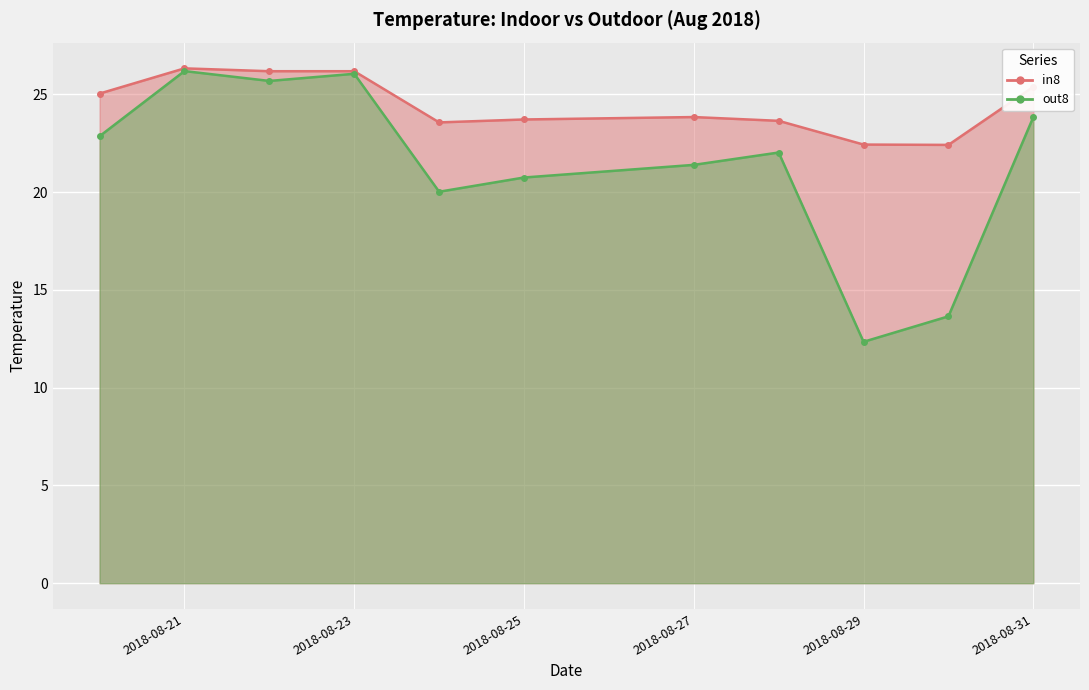

Where is the first local maximum for out8?

2018-08-21